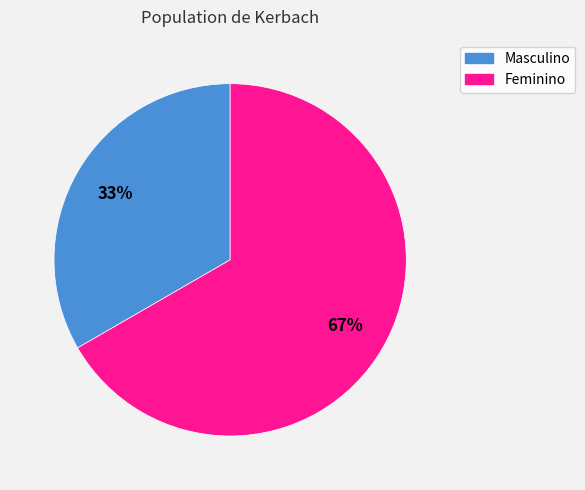

Which has a higher value, Feminino or Masculino?

Feminino